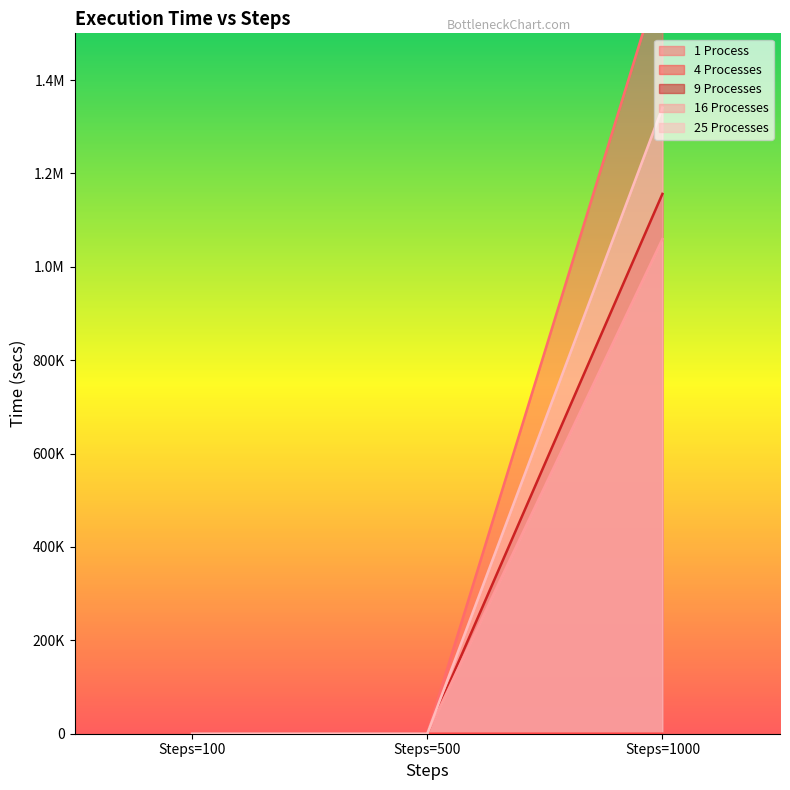

What is the spread (max minus min) of values at Steps=500?

0.5